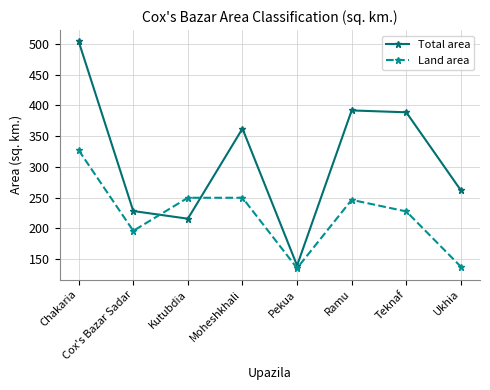

What is the lowest value of the Land area series?

135.4